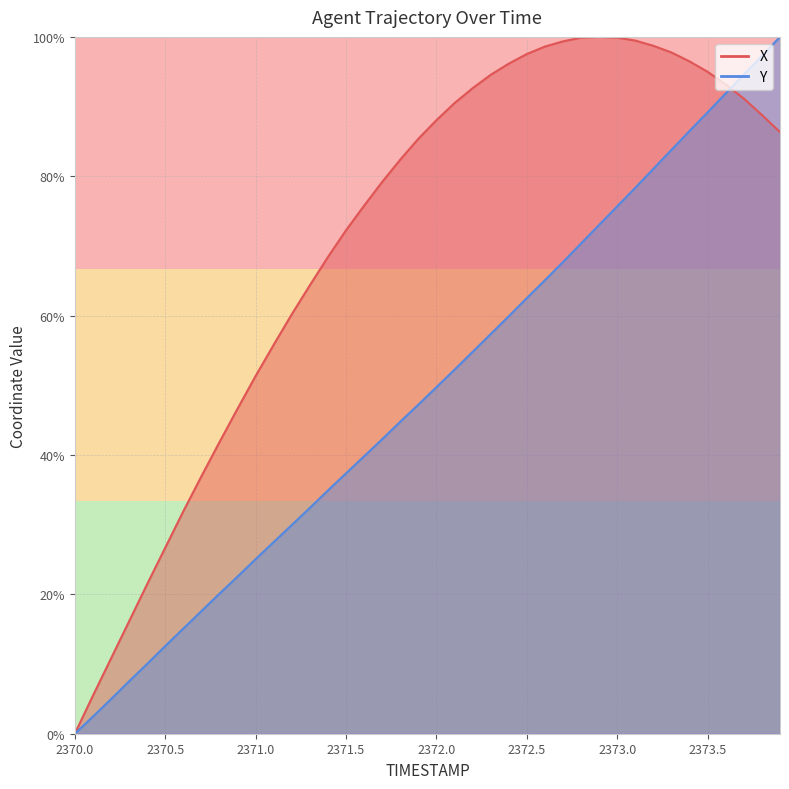

What is the maximum value shown in the chart?

100.0